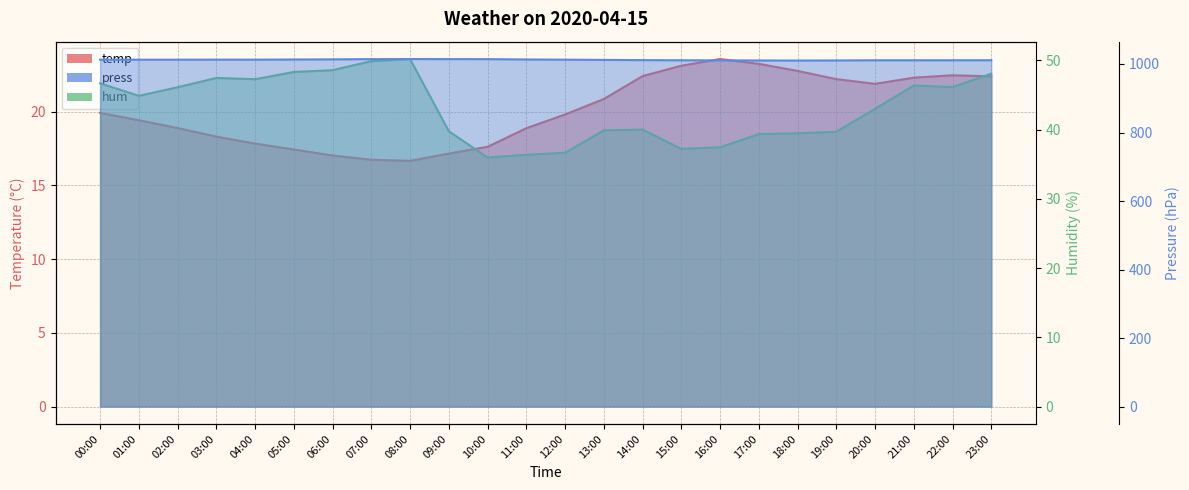

Between 15:00 and 01:00, which is larger?

15:00